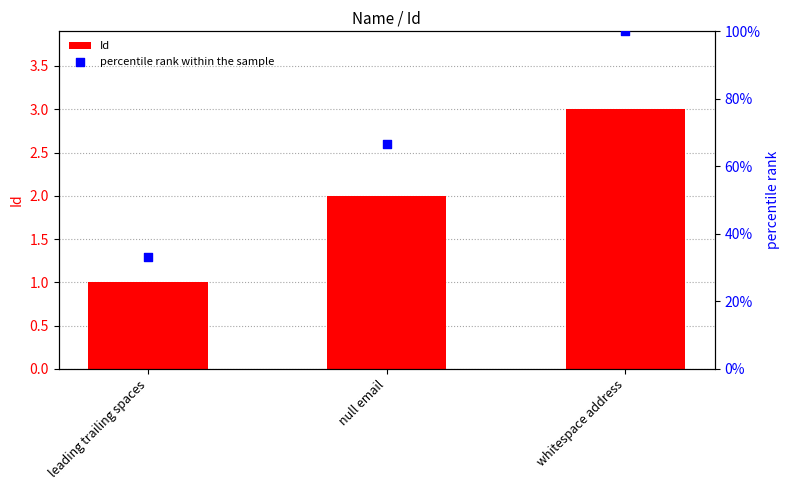

What is the total value across all series at whitespace address?

103.0